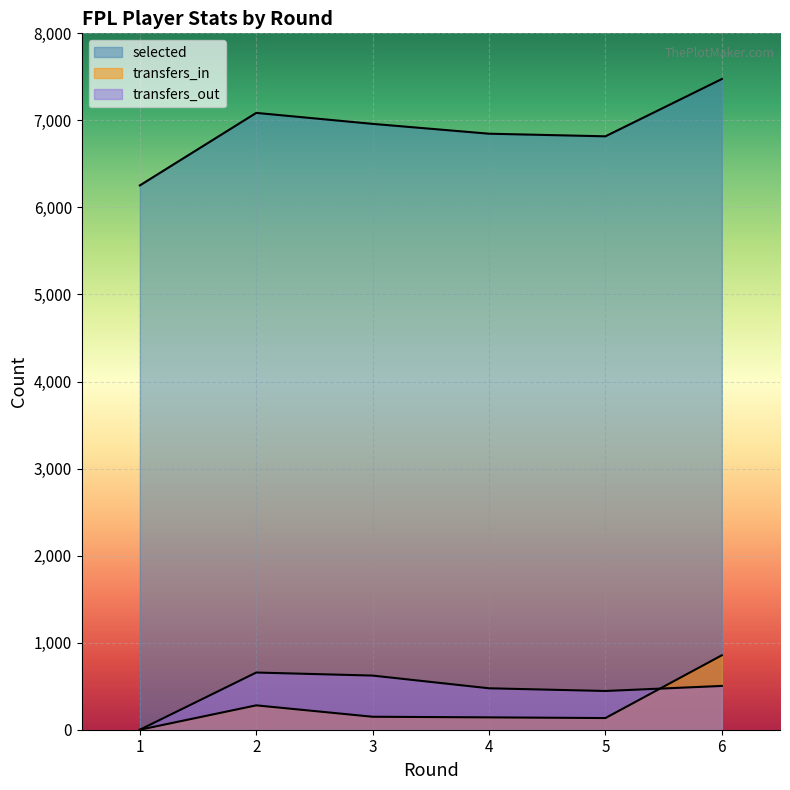

What is the value of the transfers_out point at the 2nd from the left?

657